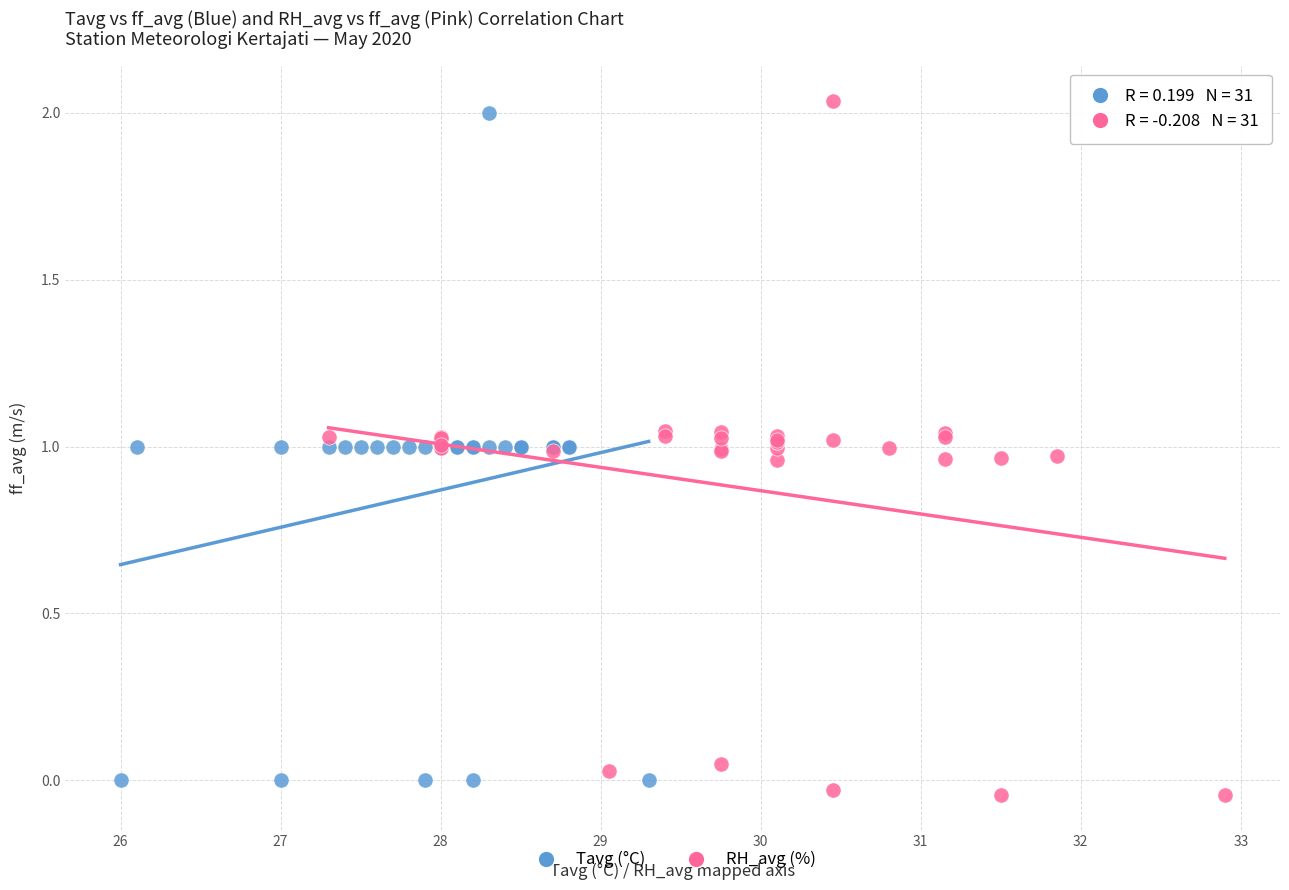

What are all the series names shown in the legend?

Tavg (°C), RH_avg (%)